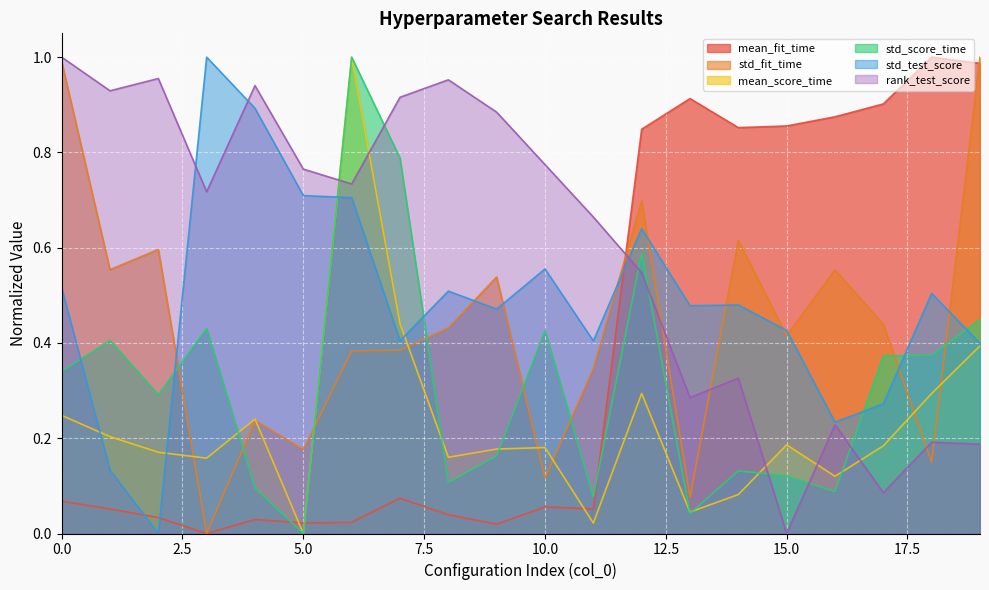

Where do rank_test_score and std_test_score first cross each other?

2 and 3